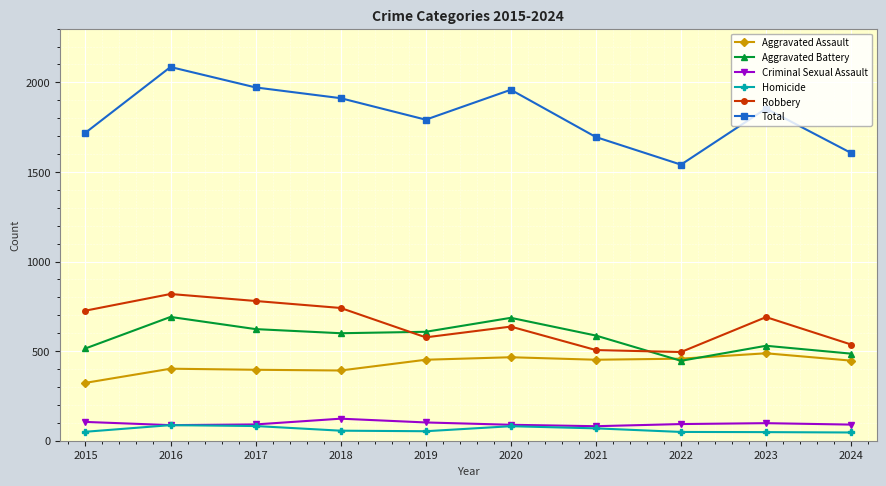

True or false: Criminal Sexual Assault has more than 0 points higher than both neighbors.

True